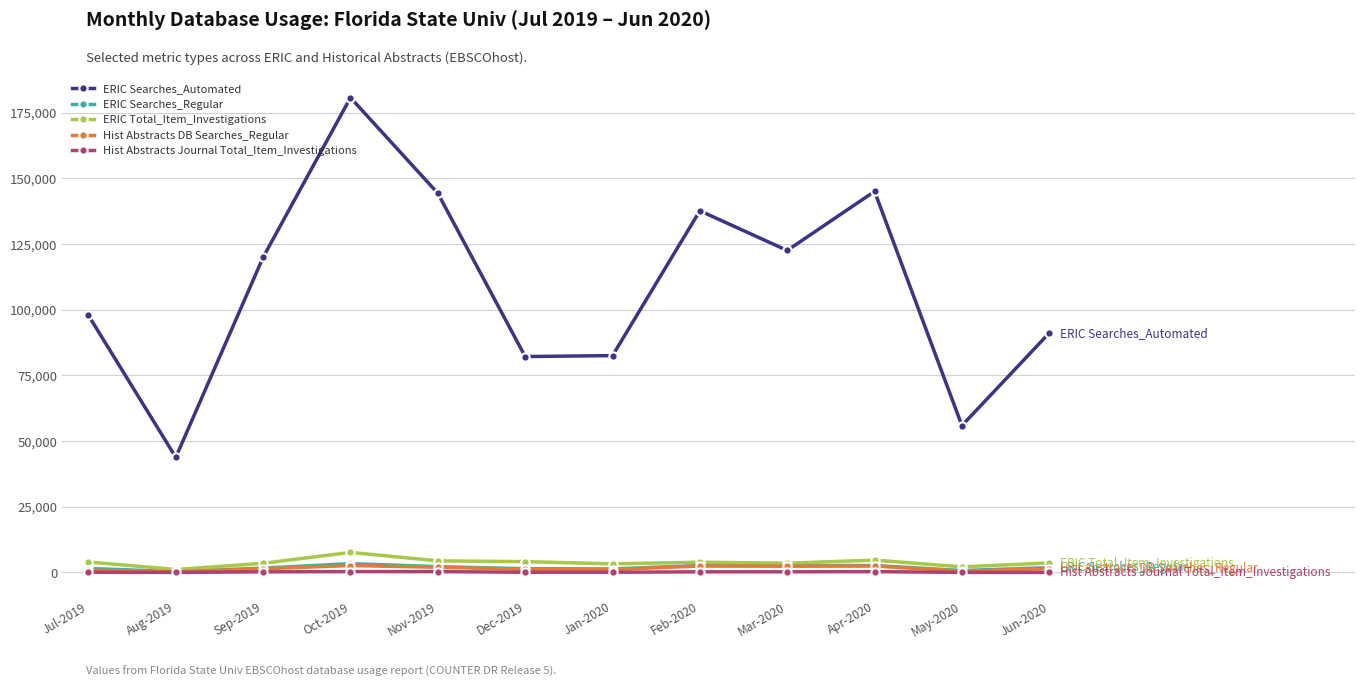

True or false: ERIC Searches_Automated and Hist Abstracts DB Searches_Regular intersect in this chart.

False